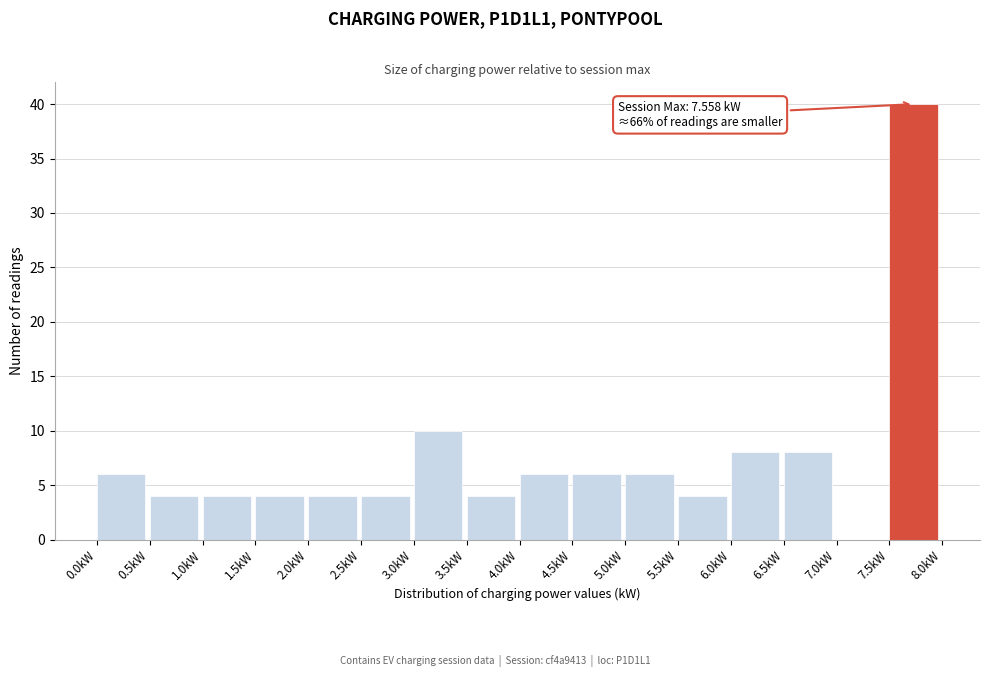

Which range on the x-axis has the tallest bar?

7.5 to 8.0